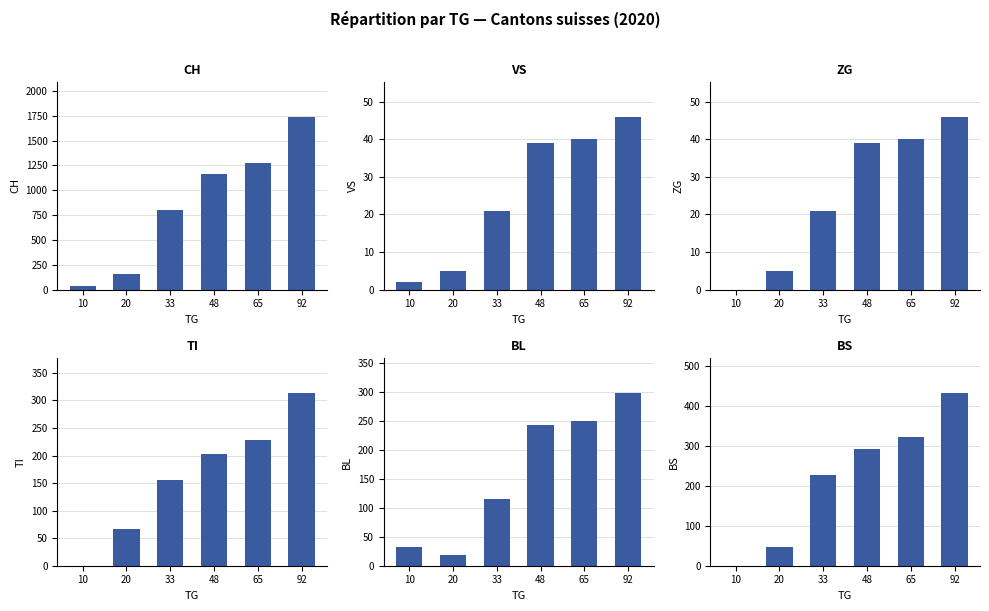

The value of VS at 33 is 21. True or false?

True